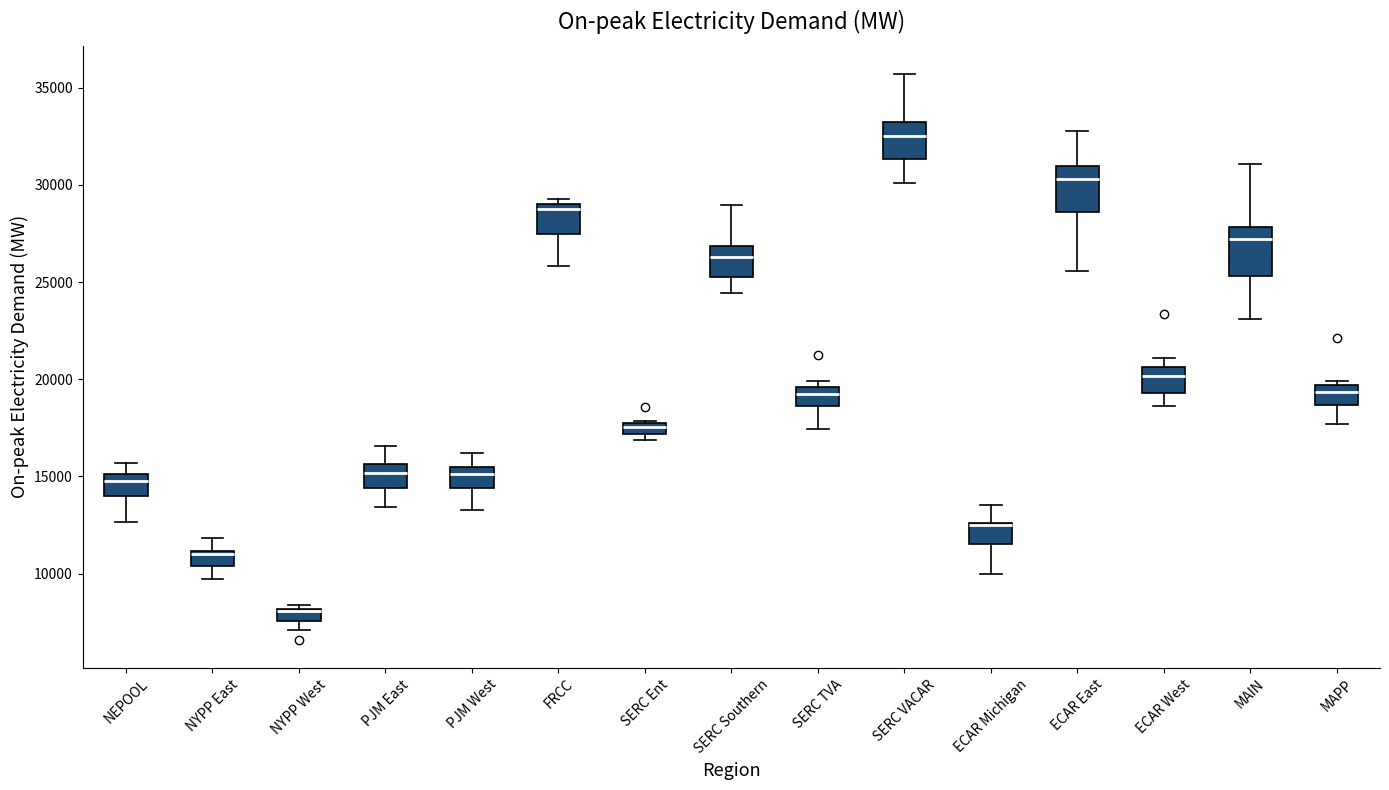

Where does the upper whisker of the box for ECAR Michigan end on the y-axis? The values are not printed on the chart, so give them approximately, as read against the axis.

13500